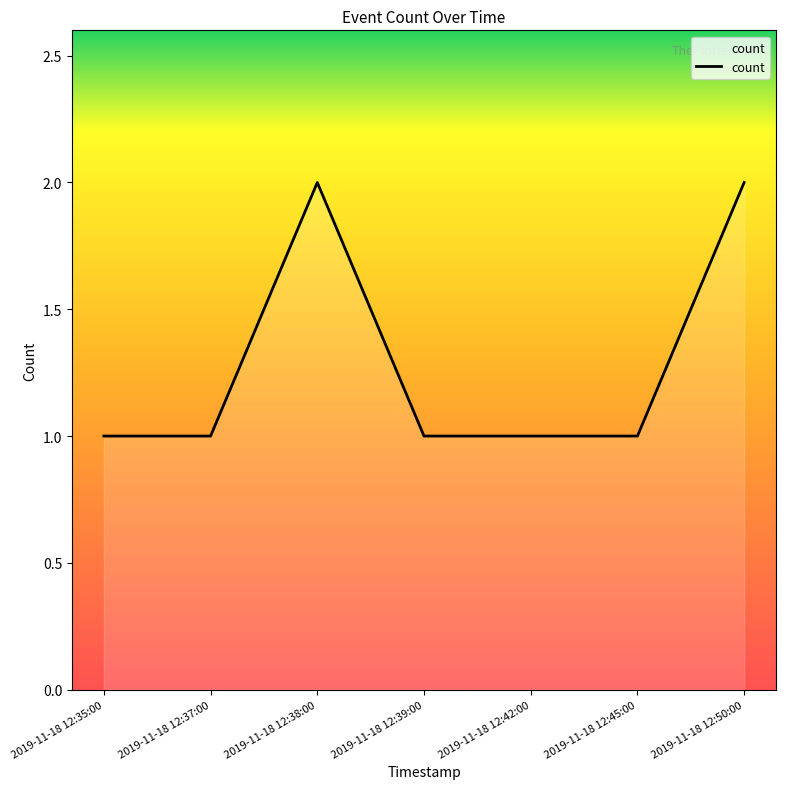

The value at 2019-11-18 12:38:00 is 3. True or false?

False